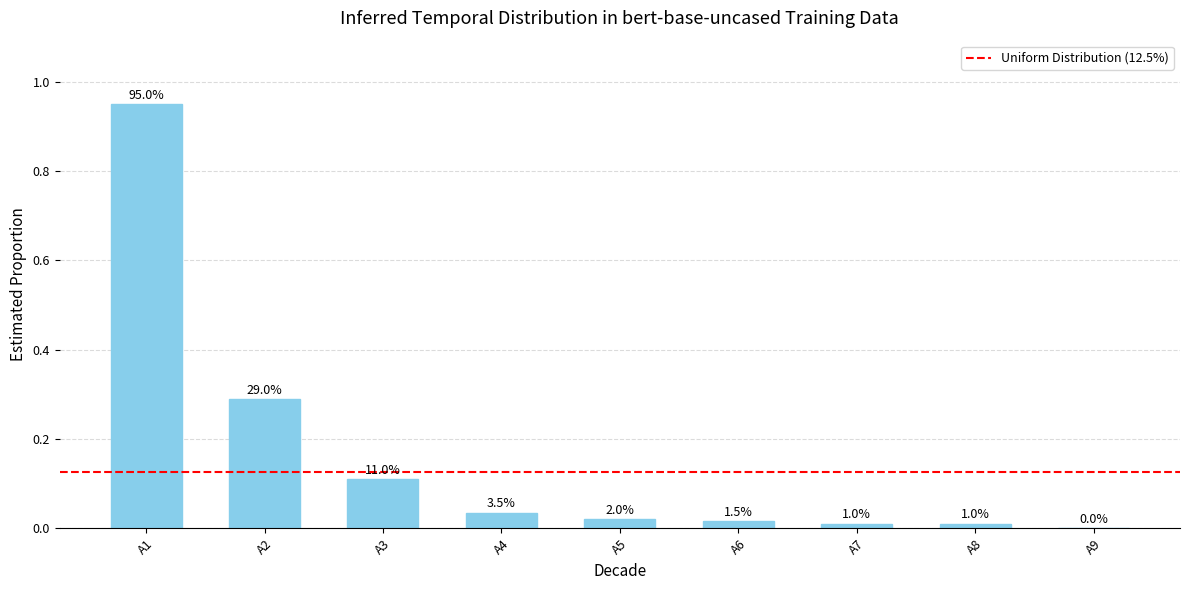

Are the bars horizontal?

No